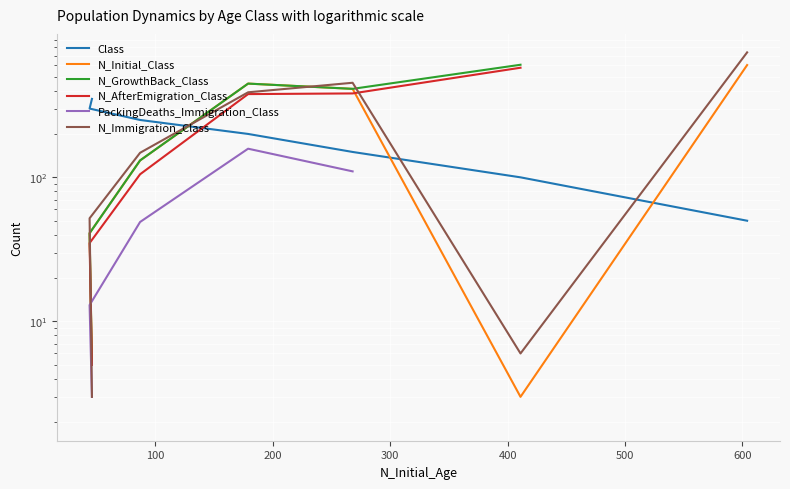

What is the difference between the maximum and minimum values in the N_Immigration_Class series?

733.0